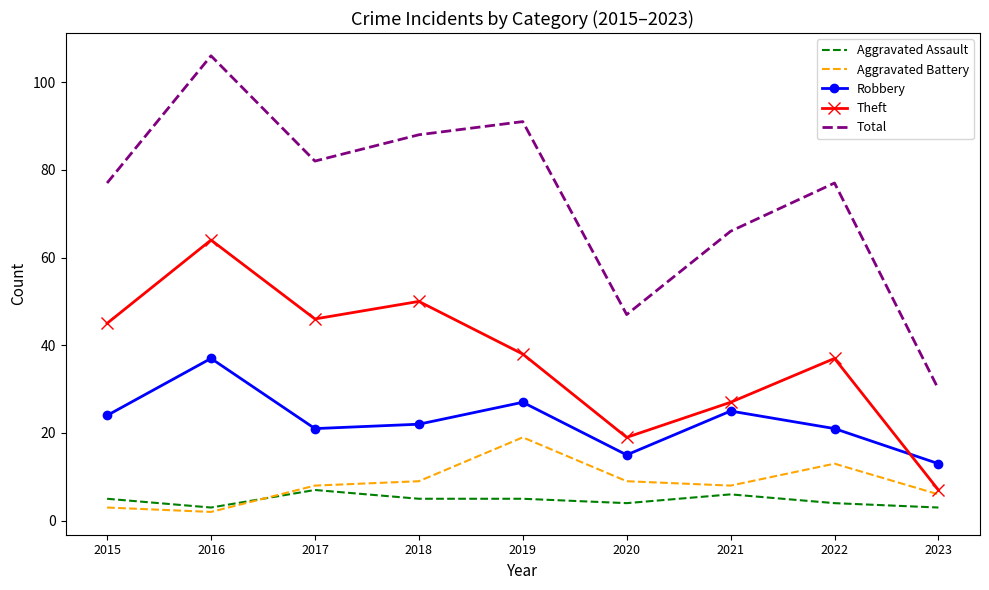

What are all the series names shown in the legend?

Aggravated Assault, Aggravated Battery, Robbery, Theft, Total